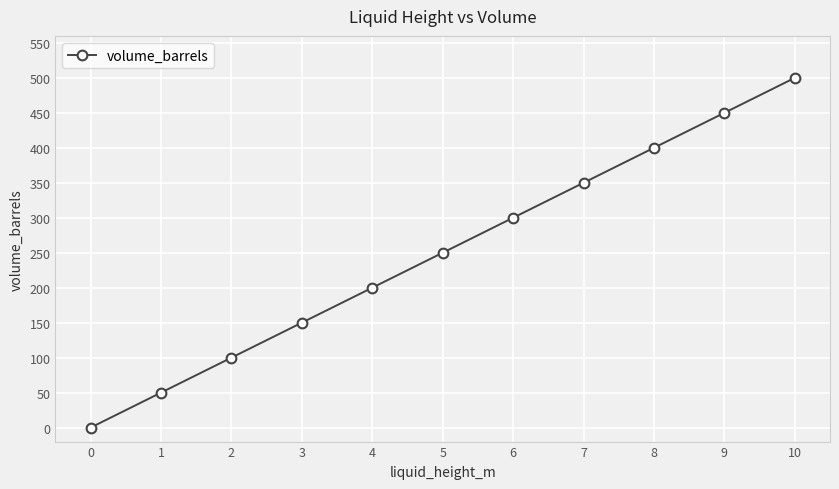

List the labels in order of value, smallest first.

0, 1, 2, 3, 4, 5, 6, 7, 8, 9, 10